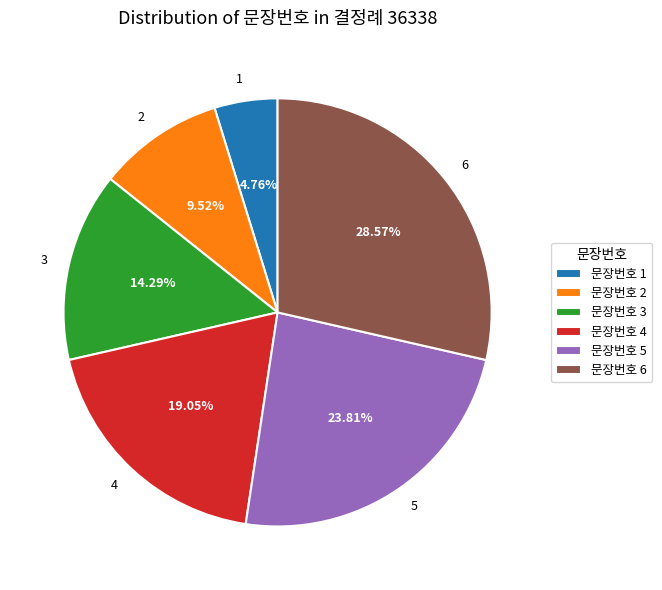

To the nearest percent, what is the difference between the 5 and 1 slice percentages?

19%